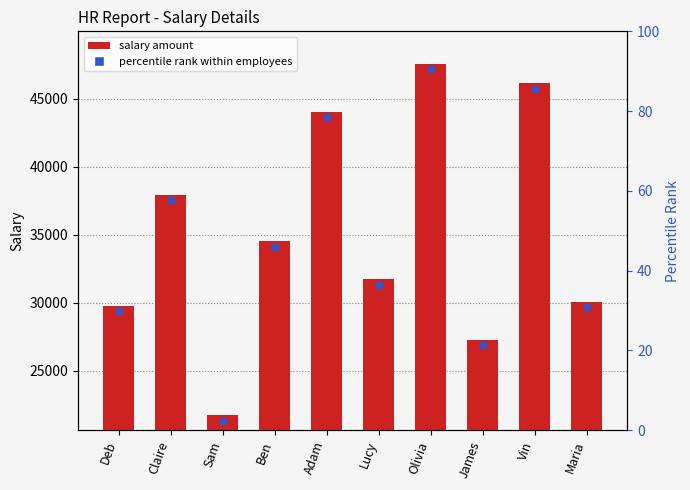

How many bars are there in total?

10